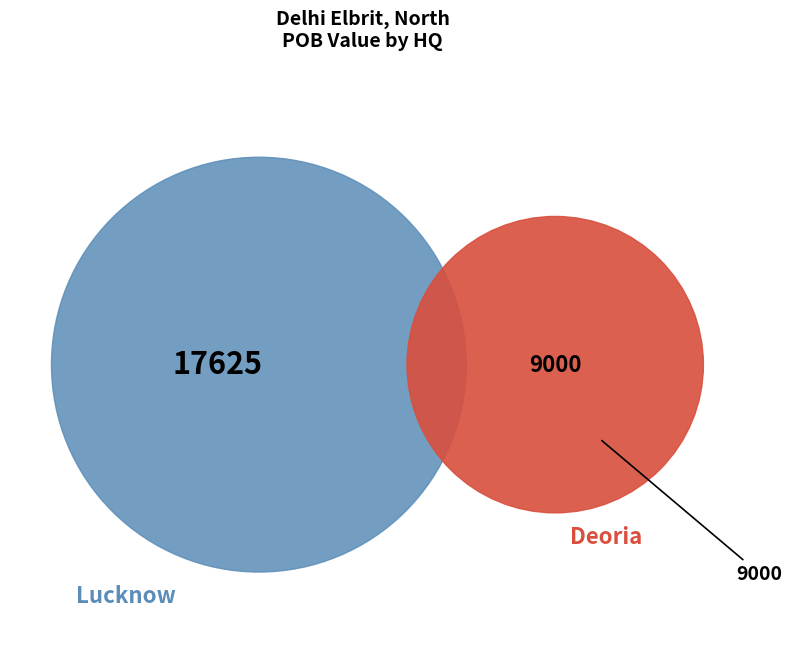

Is there a majority slice in this chart?

Yes